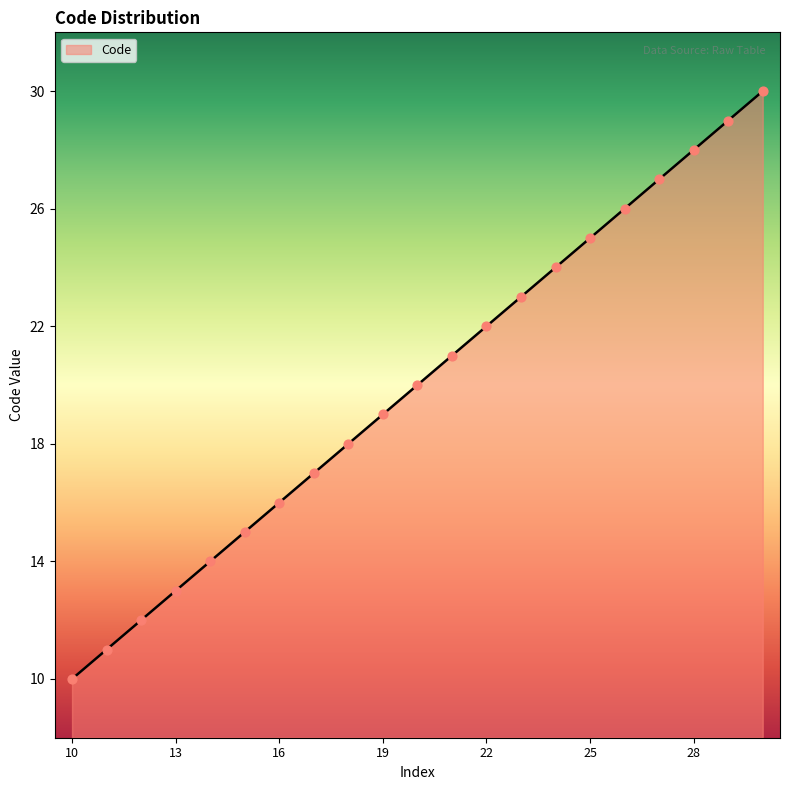

What is the smallest value displayed?

10